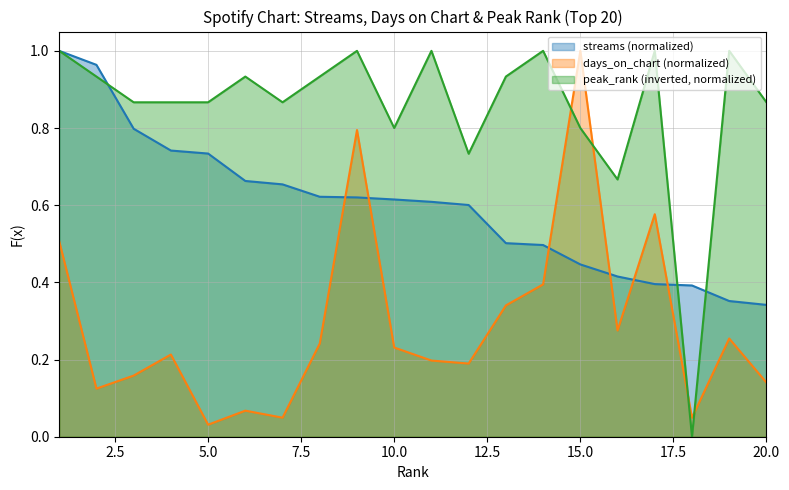

The streams series shows 0.2 at 8. True or false?

False